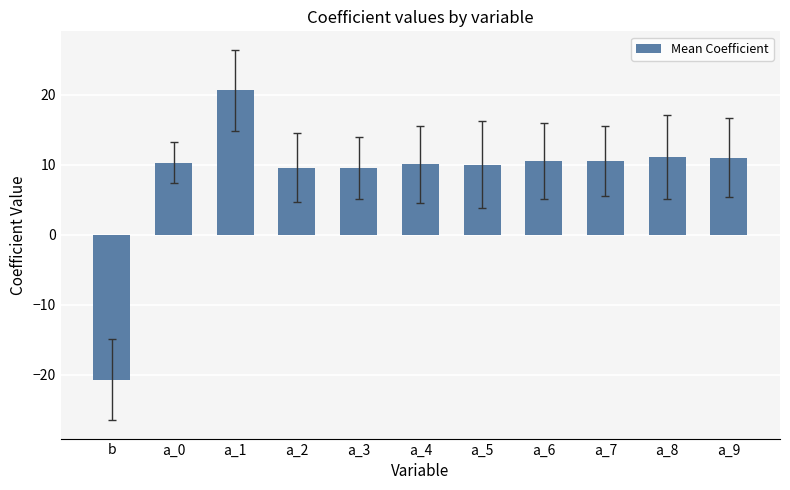

What is the average value?

8.5